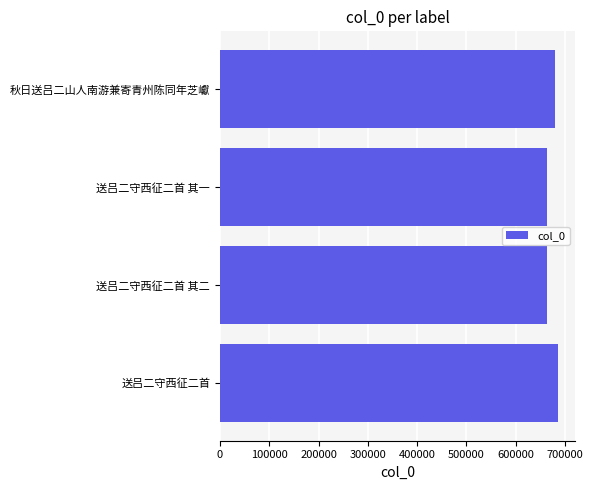

Approximately how many times larger is the value at 送吕二守西征二首 其二 compared to 送吕二守西征二首 其一?

1.0